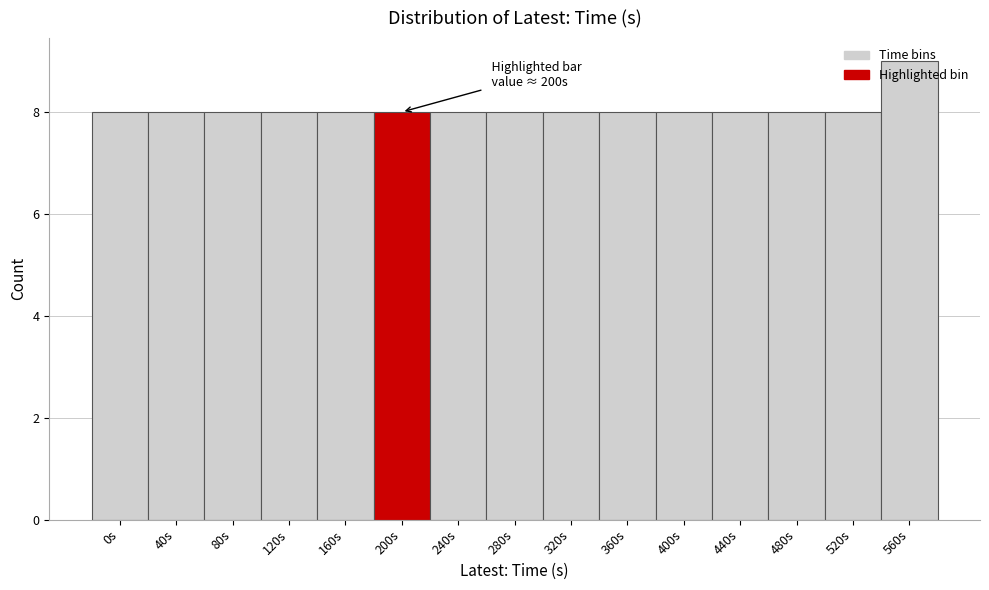

What is the label of the 3rd bar from the right?

480s